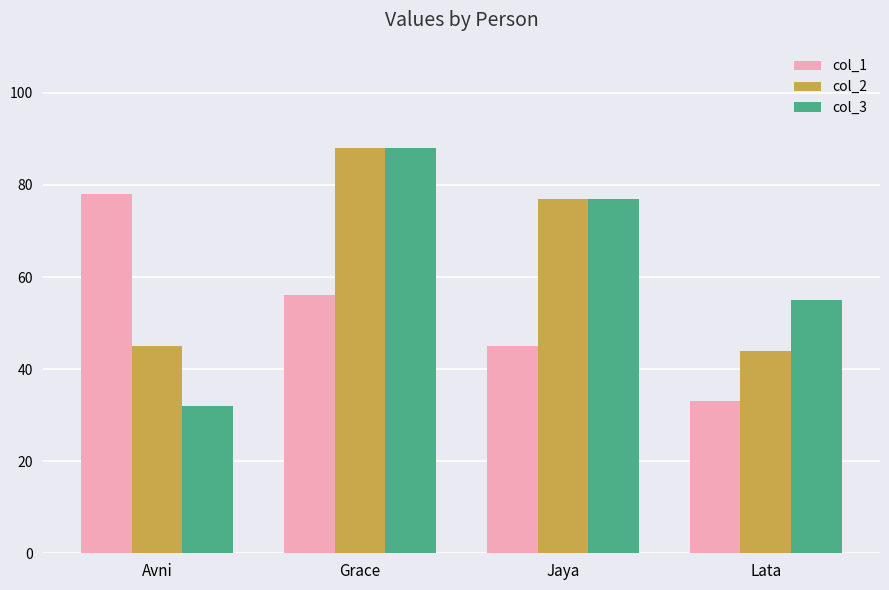

At Avni, list the series in order from largest to smallest.

col_1, col_2, col_3